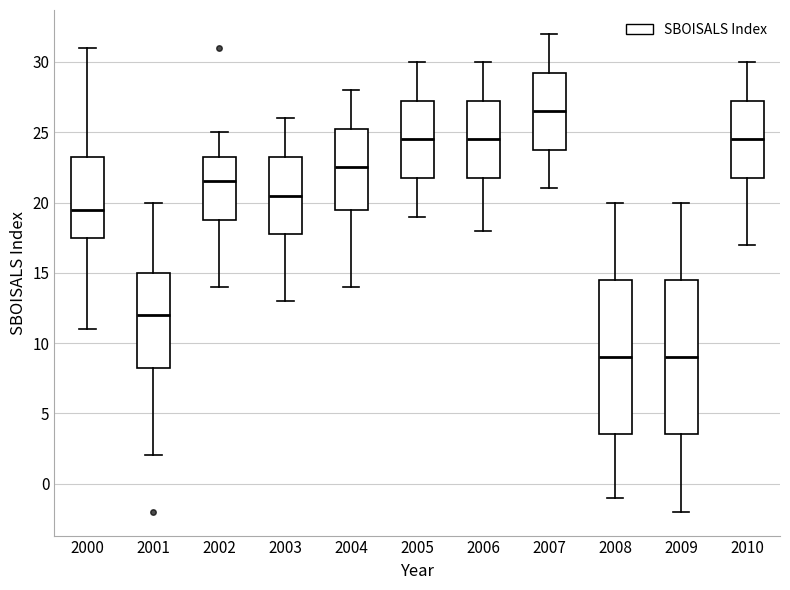

Reading left to right, transcribe this box plot: for each box, give where its median line is, the range the box spans, and where its two whiskers end, as read against the y-axis. The values are not printed on the chart, so give them approximately, as read against the axis.

2000: median 19.5, box 17.5 to 23.5, whiskers 11.0 to 31.0
2001: median 12.0, box 8.5 to 15.0, whiskers 2.0 to 20.0
2002: median 21.5, box 19.0 to 23.5, whiskers 14.0 to 25.0
2003: median 20.5, box 18.0 to 23.5, whiskers 13.0 to 26.0
2004: median 22.5, box 19.5 to 25.5, whiskers 14.0 to 28.0
2005: median 24.5, box 22.0 to 27.5, whiskers 19.0 to 30.0
2006: median 24.5, box 22.0 to 27.5, whiskers 18.0 to 30.0
2007: median 26.5, box 24.0 to 29.5, whiskers 21.0 to 32.0
2008: median 9.0, box 3.5 to 14.5, whiskers -1.0 to 20.0
2009: median 9.0, box 3.5 to 14.5, whiskers -2.0 to 20.0
2010: median 24.5, box 22.0 to 27.5, whiskers 17.0 to 30.0